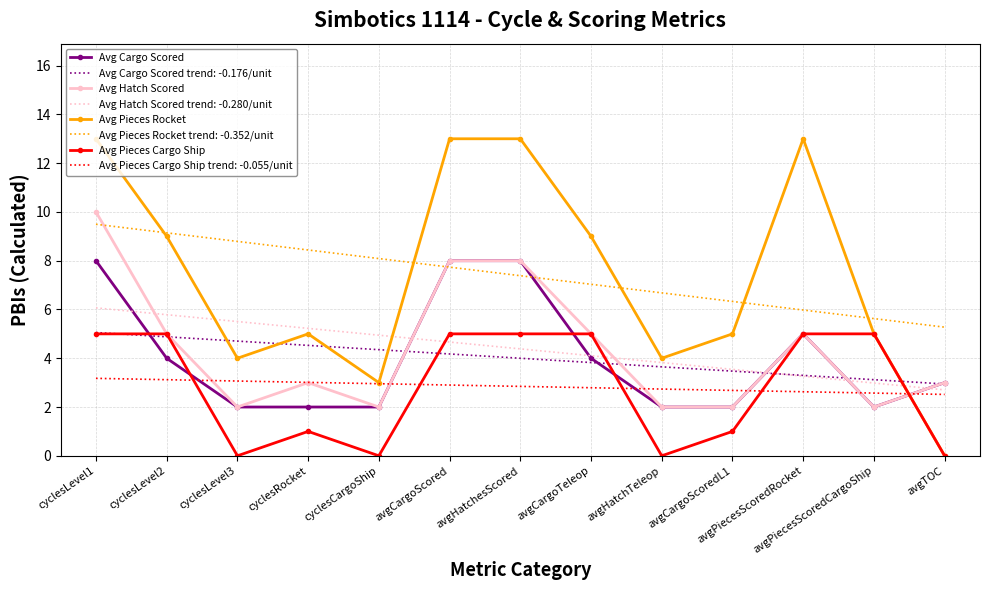

True or false: Avg Cargo Scored trend: -0.176/unit has a value of 5.1 at avgCargoScoredL1.

False